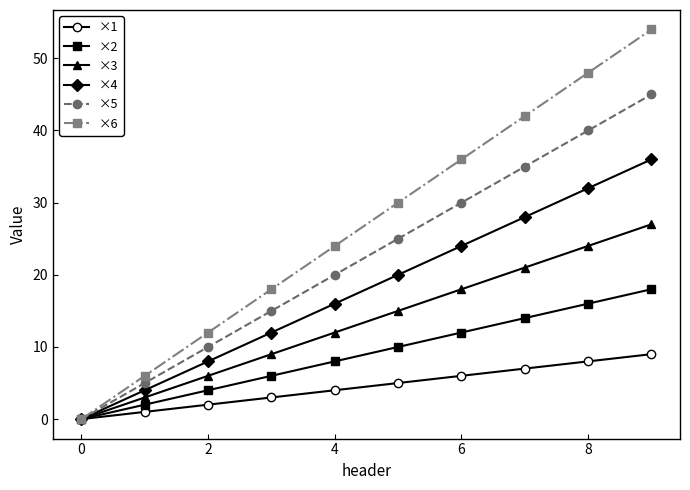

Which series has the largest total across all categories?

×6